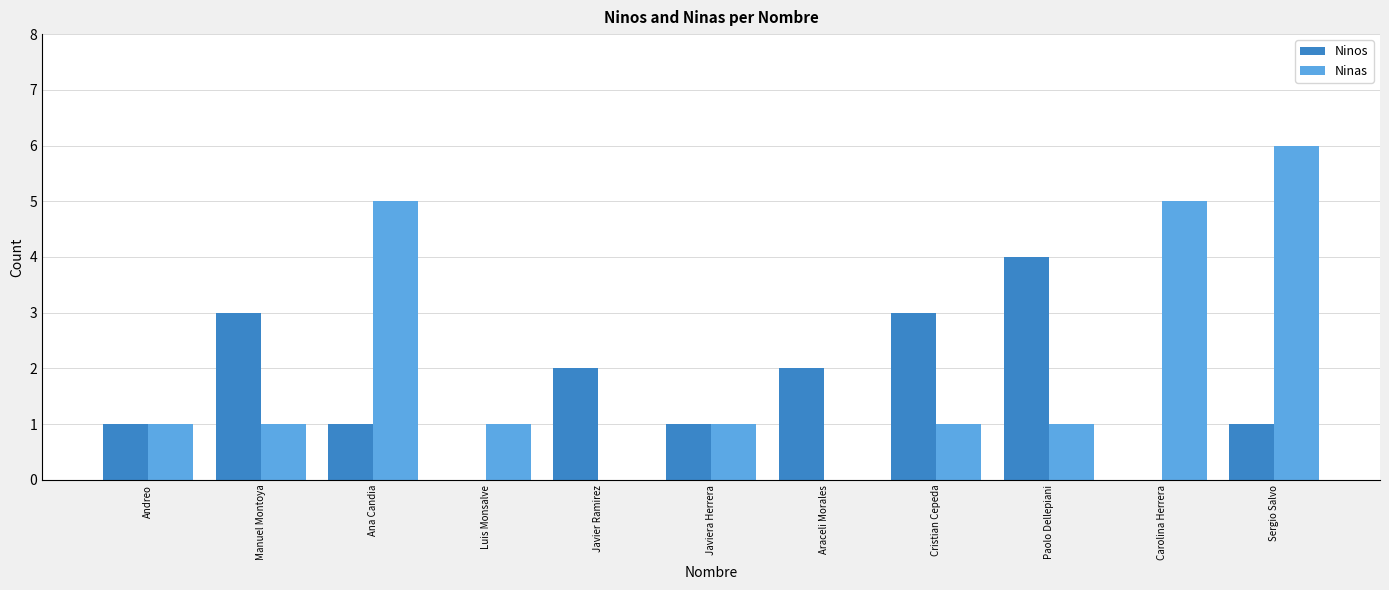

Reading right to left, extract all data points from this chart.

Ninos: 1	0	4	3	2	1	2	0	1	3	1
Ninas: 6	5	1	1	0	1	0	1	5	1	1